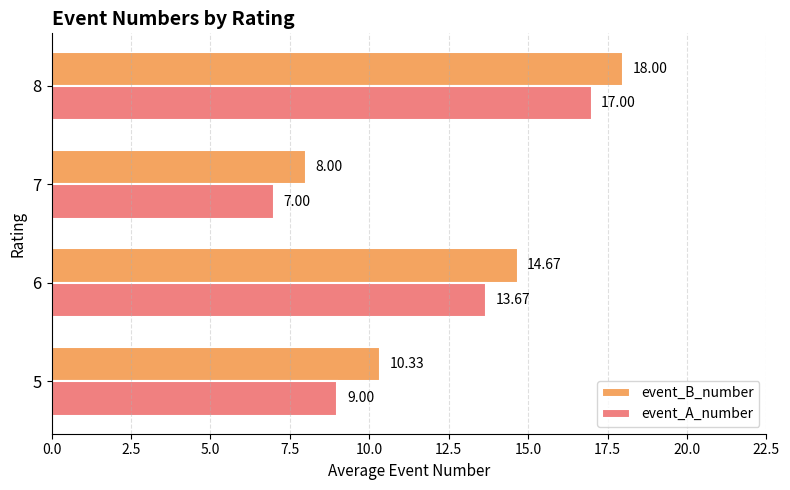

What are all the series names shown in the legend?

event_B_number, event_A_number